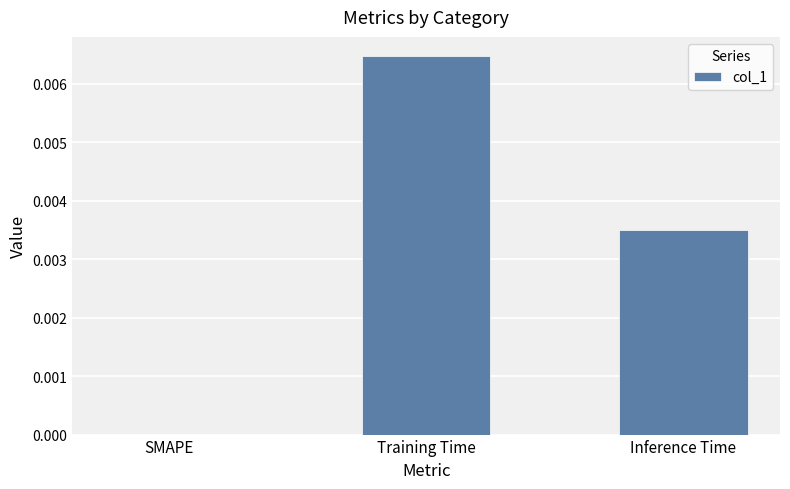

Are the bars horizontal?

No